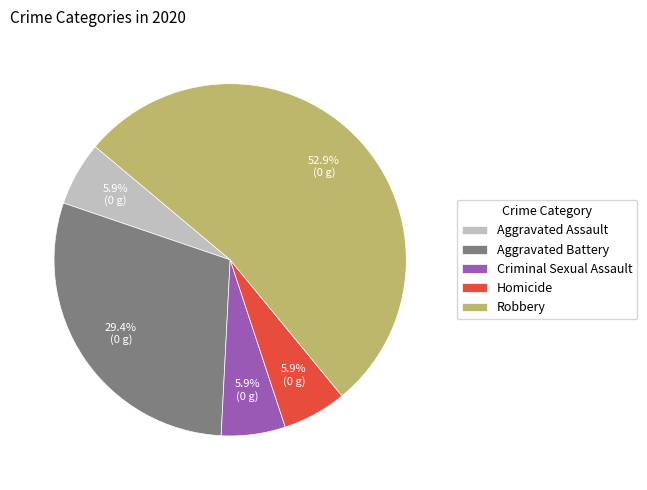

Count the number of slices in the pie.

5